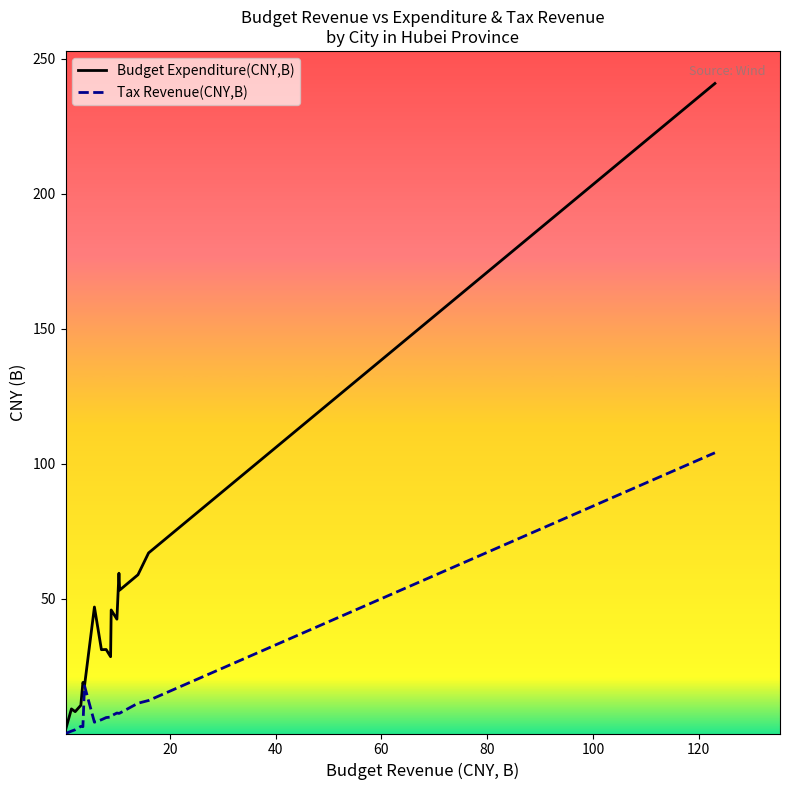

Which series has the largest range (max minus min)?

Budget Expenditure(CNY,B)